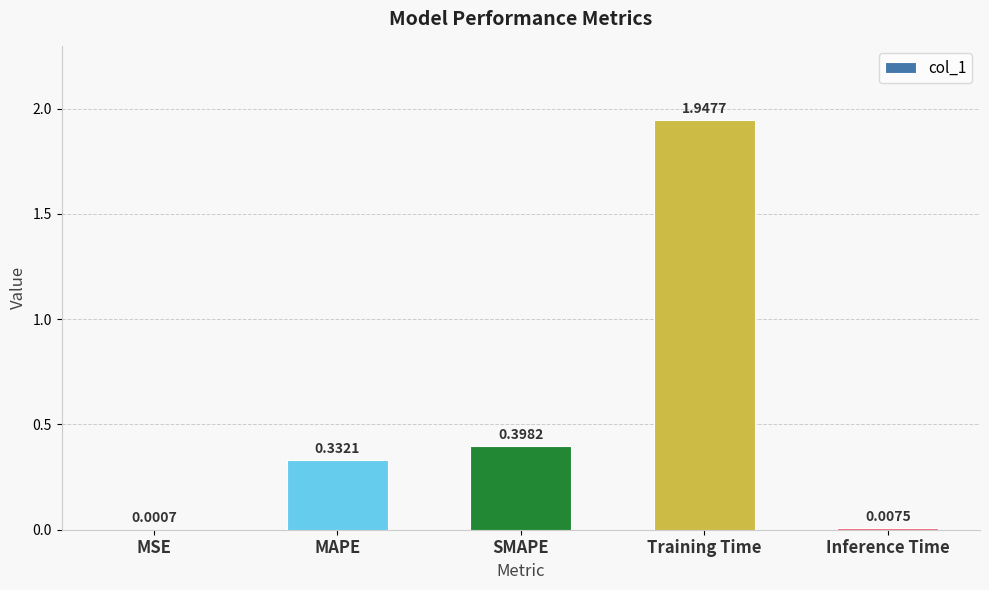

Where is the data nearest to the value 0?

MSE